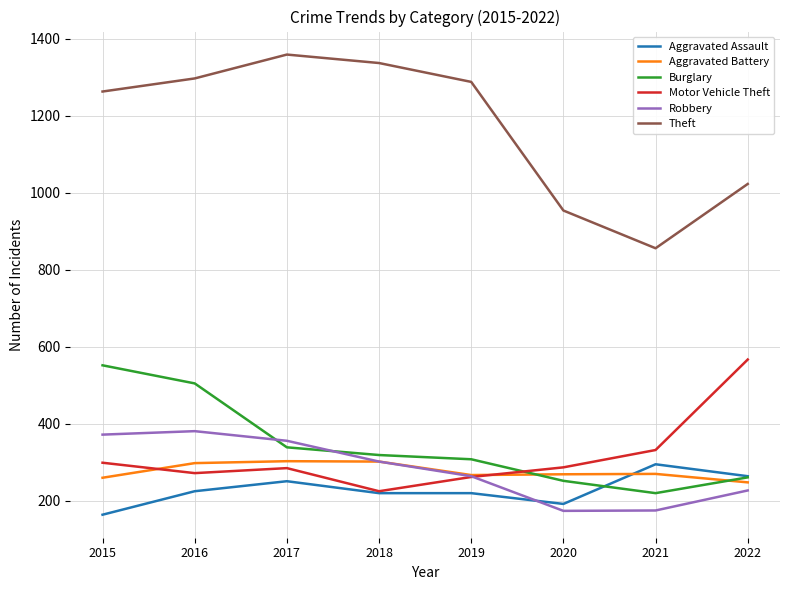

Which series has the largest range (max minus min)?

Theft